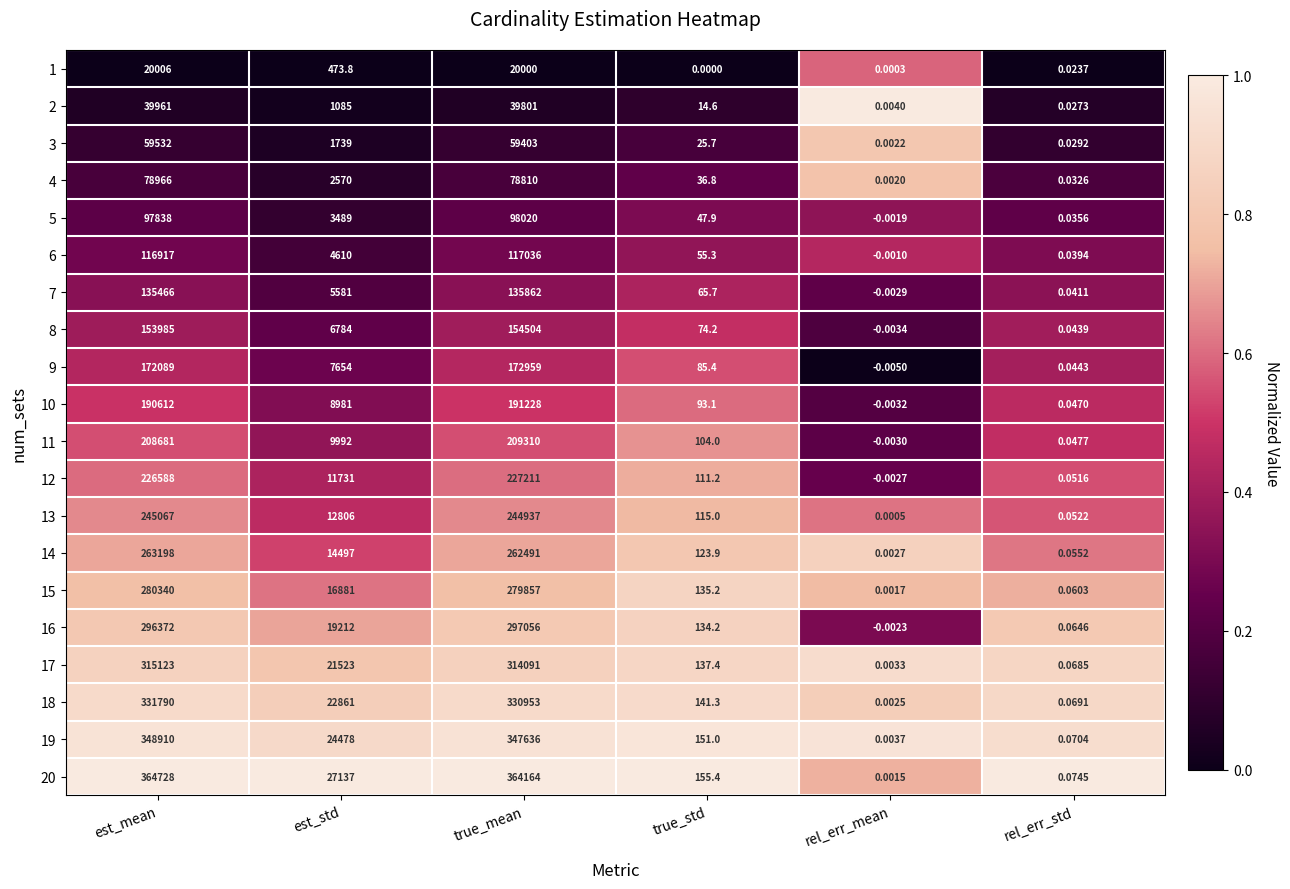

Rank the categories by 11 value from lowest to highest.

rel_err_mean, rel_err_std, true_std, est_std, est_mean, true_mean